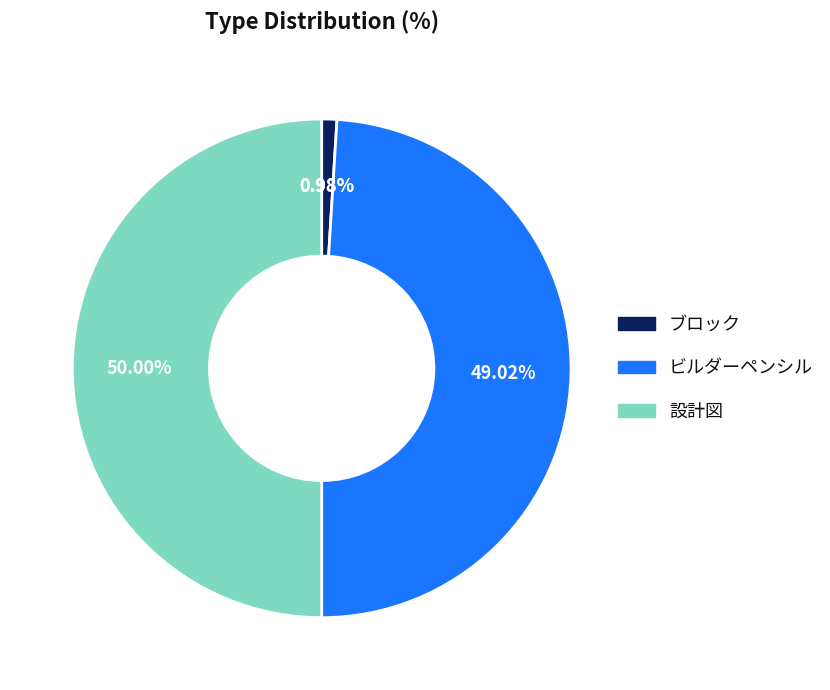

How much of the chart is everything except 設計図?

50.0%